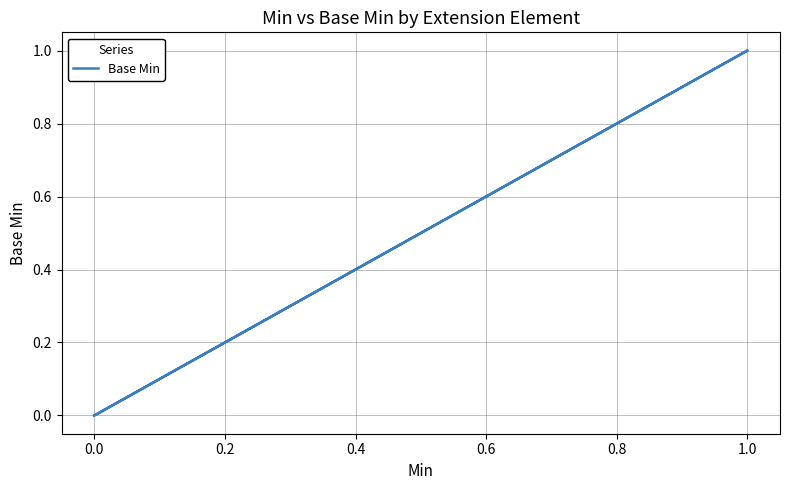

True or false: there are more than 0 points higher than both neighbors.

True